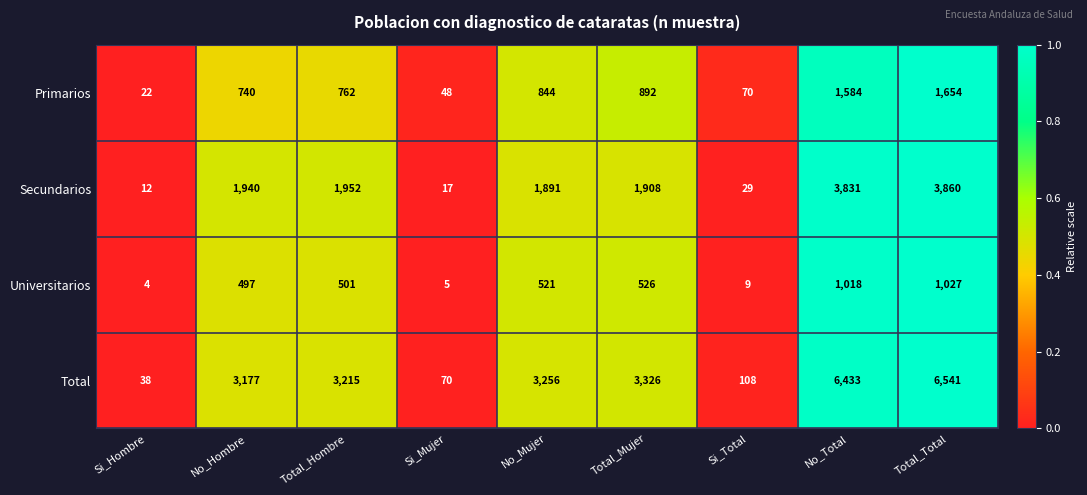

Rank the series at No_Hombre from lowest to highest value.

Universitarios, Primarios, Secundarios, Total